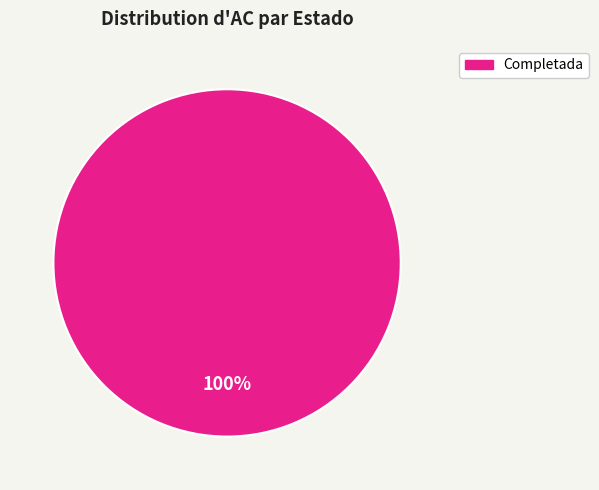

Is there any slice that represents more than half of the pie?

Yes